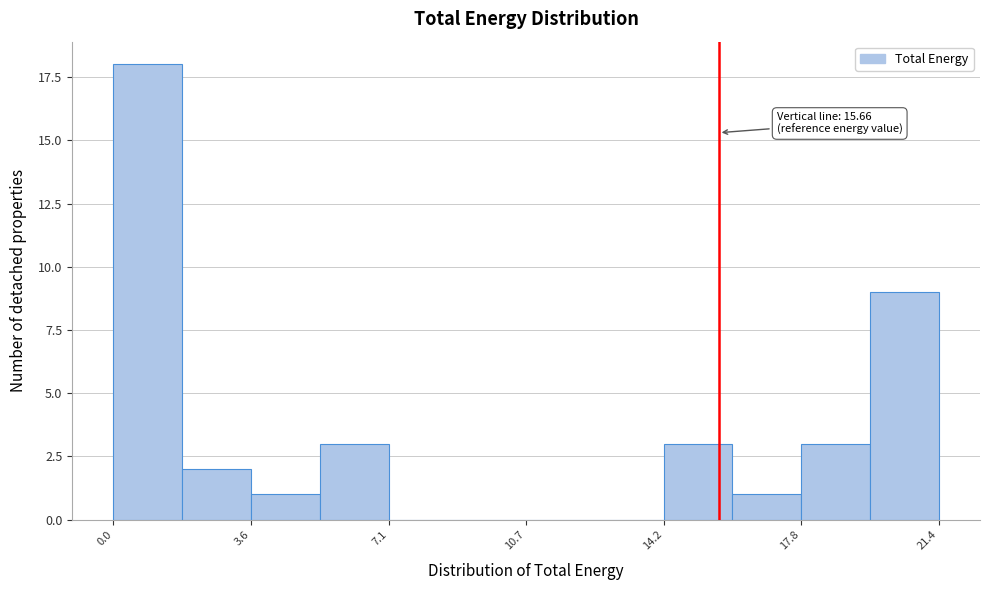

Read against the x-axis, roughly where is the centre of the tallest bar?

1.0